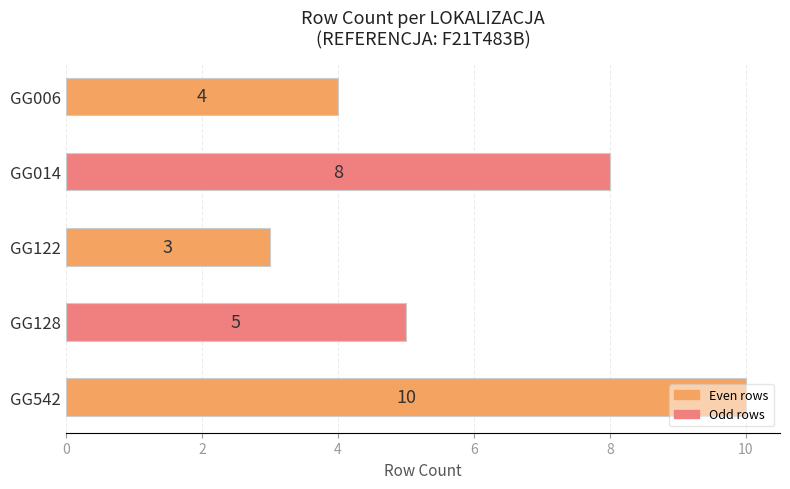

What is the change in value from GG006 to GG014?

+4